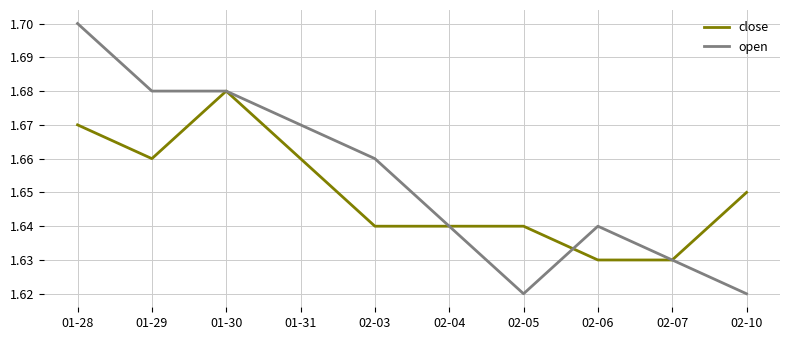

List the series in order of their peak value, highest first.

open, close